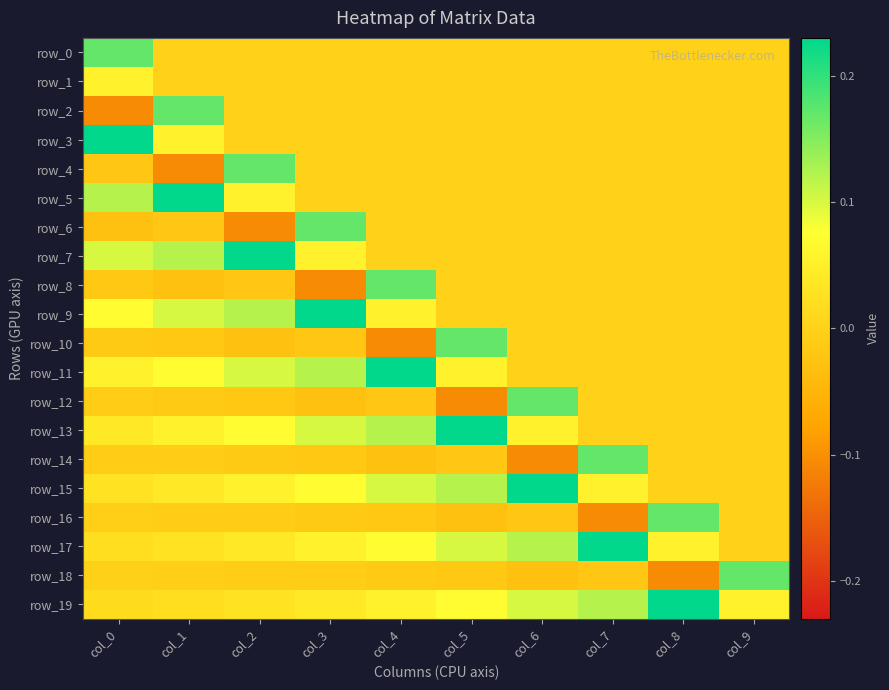

Is the value of row_0 at col_4 greater than the value of row_17 at col_1?

No